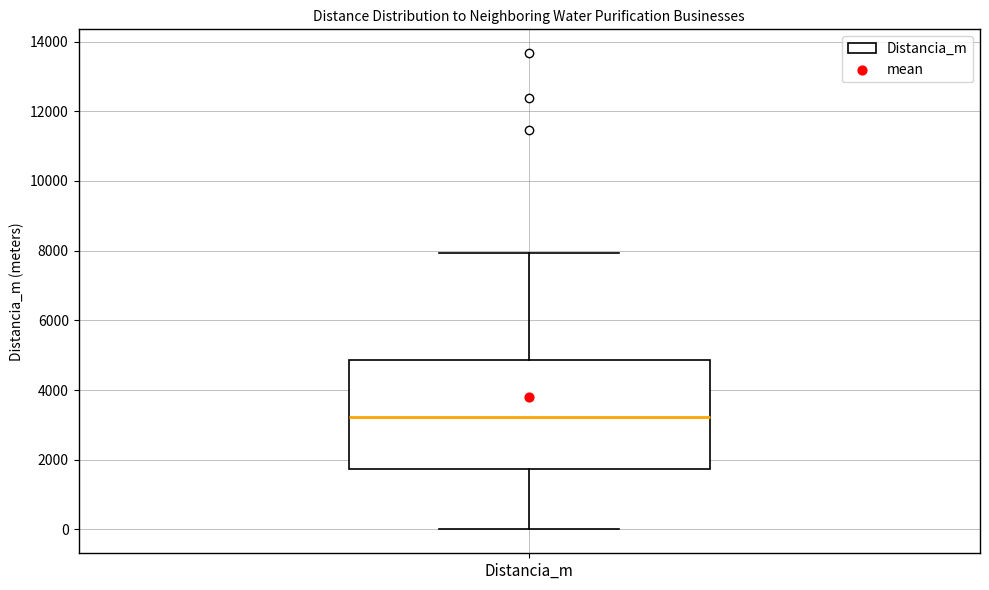

Transcribe this box plot: give where the median line is, the range the box spans, and where the two whiskers end, as read against the y-axis. The values are not printed on the chart, so give them approximately, as read against the axis.

median 3200, box 1800 to 4800, whiskers 0 to 8000